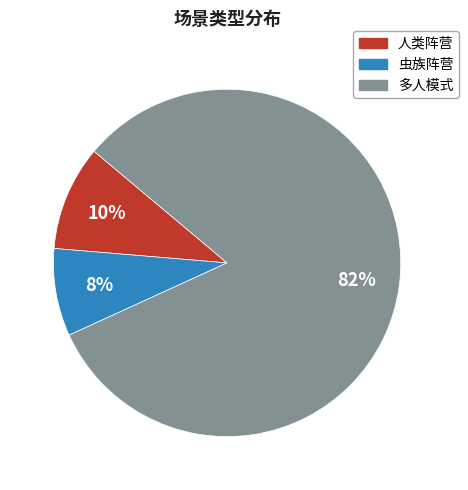

What is the smallest slice in the pie chart?

虫族阵营